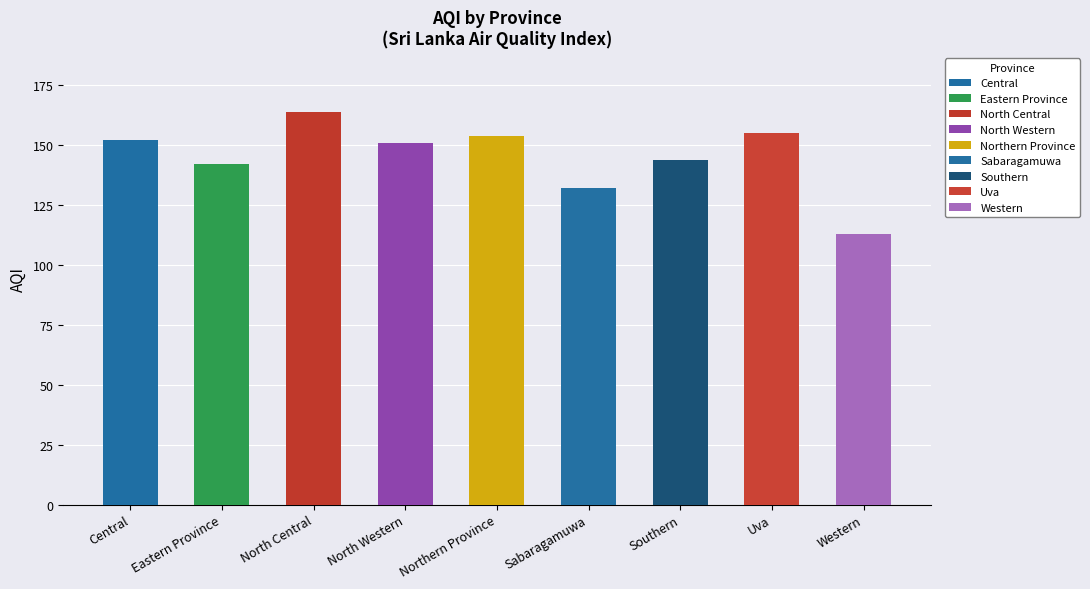

The chart shows a value of 53 at Southern. True or false?

False